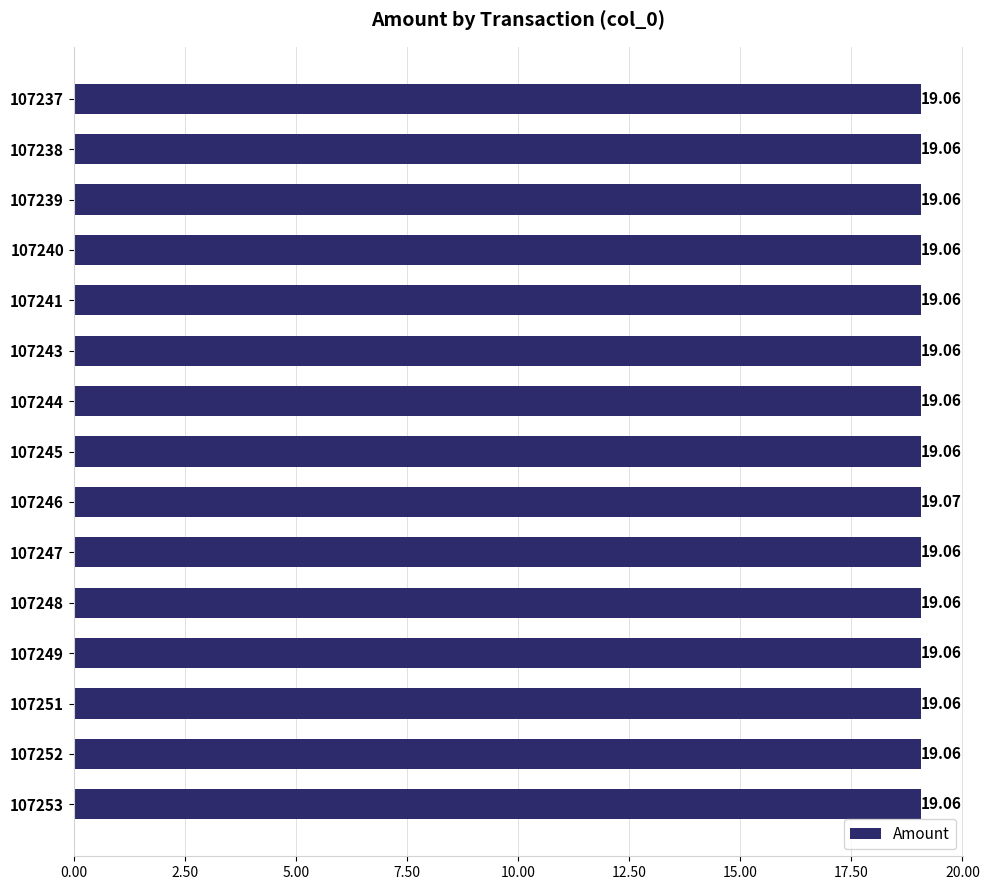

What is the ratio of the value at 107247 to the value at 107237?

1.0